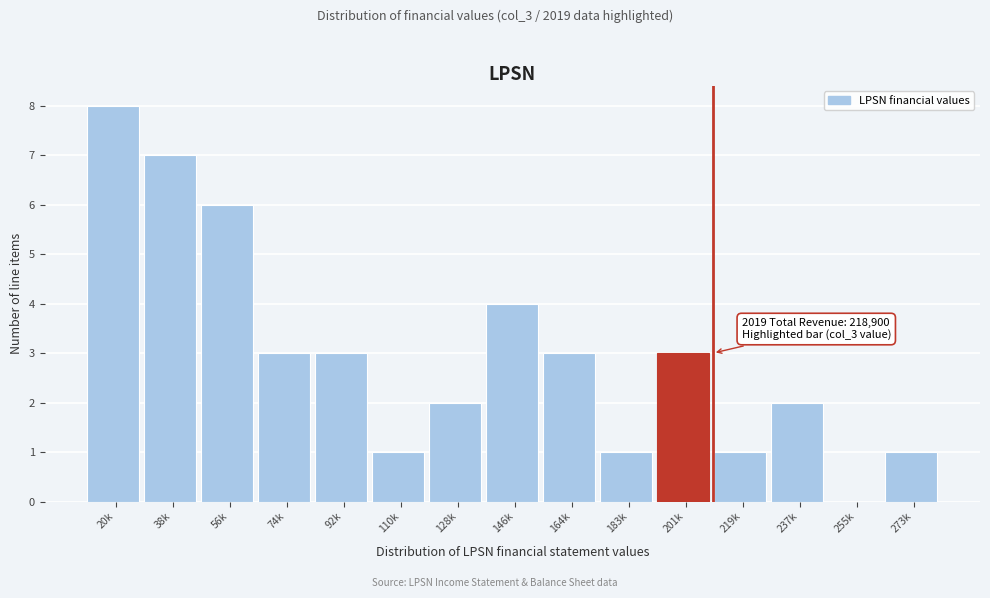

Reading left to right, list all the values displayed in this chart.

20k=8	38k=7	56k=6	74k=3	92k=3	110k=1	128k=2	146k=4	164k=3	183k=1	201k=3	219k=1	237k=2	255k=0	273k=1